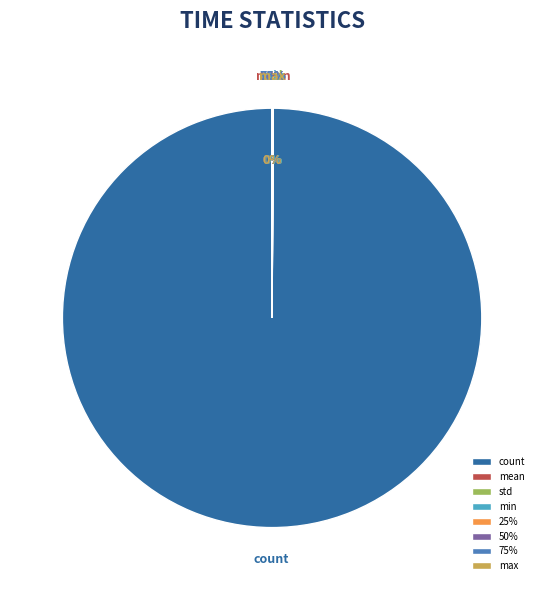

What portion of the pie excludes mean?

100.0%